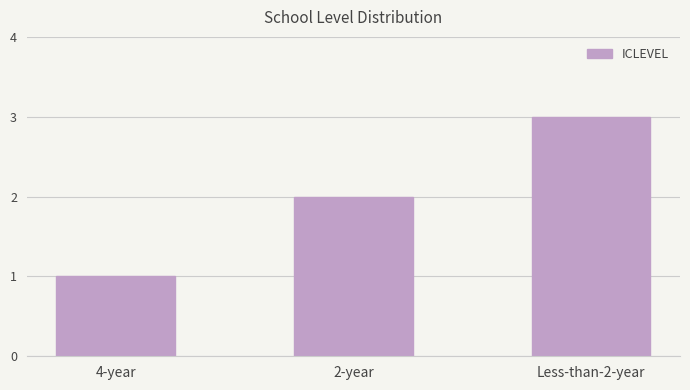

Are the bars grouped side by side (vs. stacked)?

No